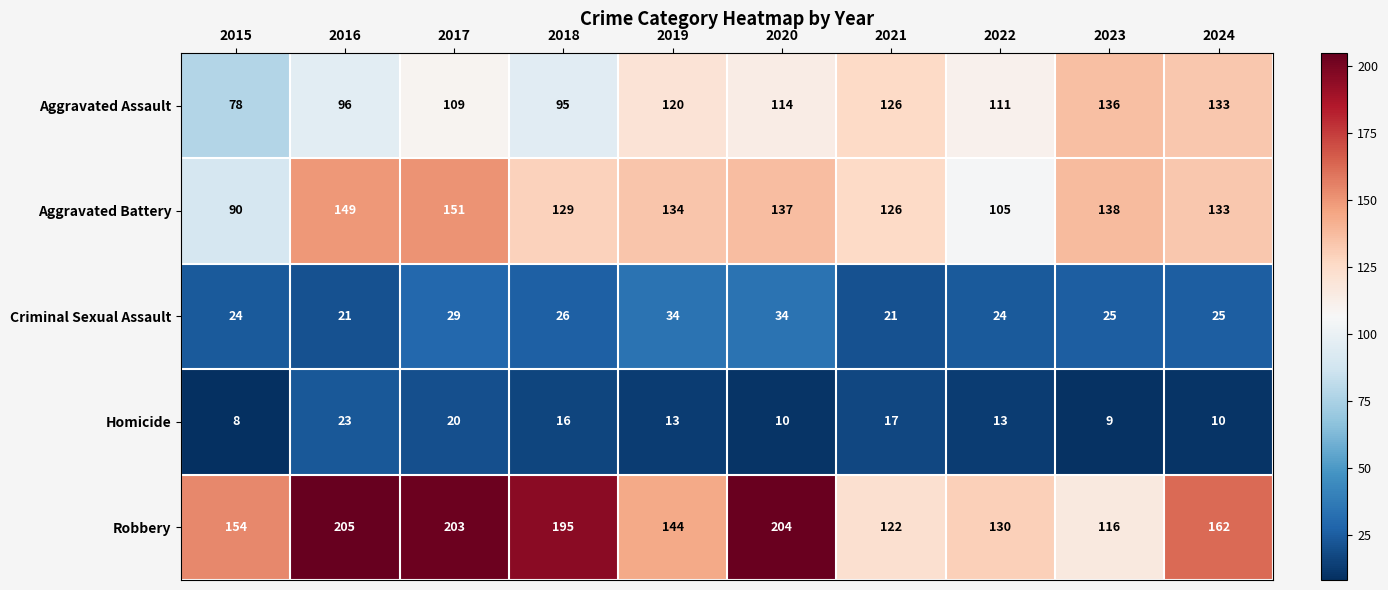

What is the difference between the maximum and second lowest values in the Robbery series?

83